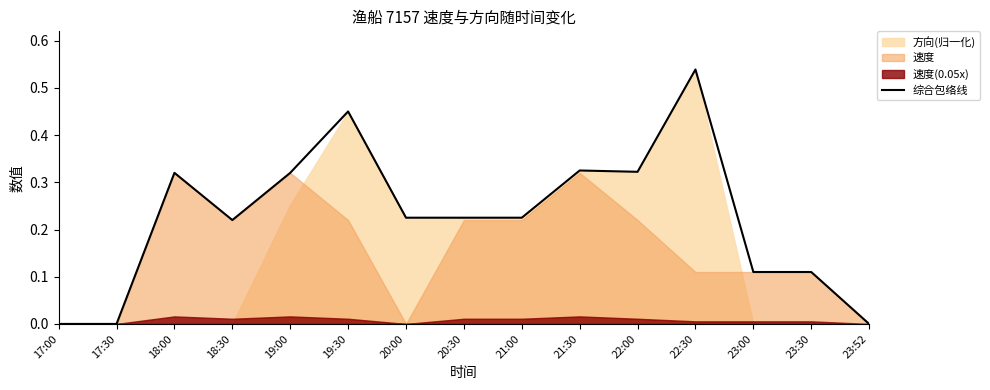

Where is the data nearest to the value 0?

17:00